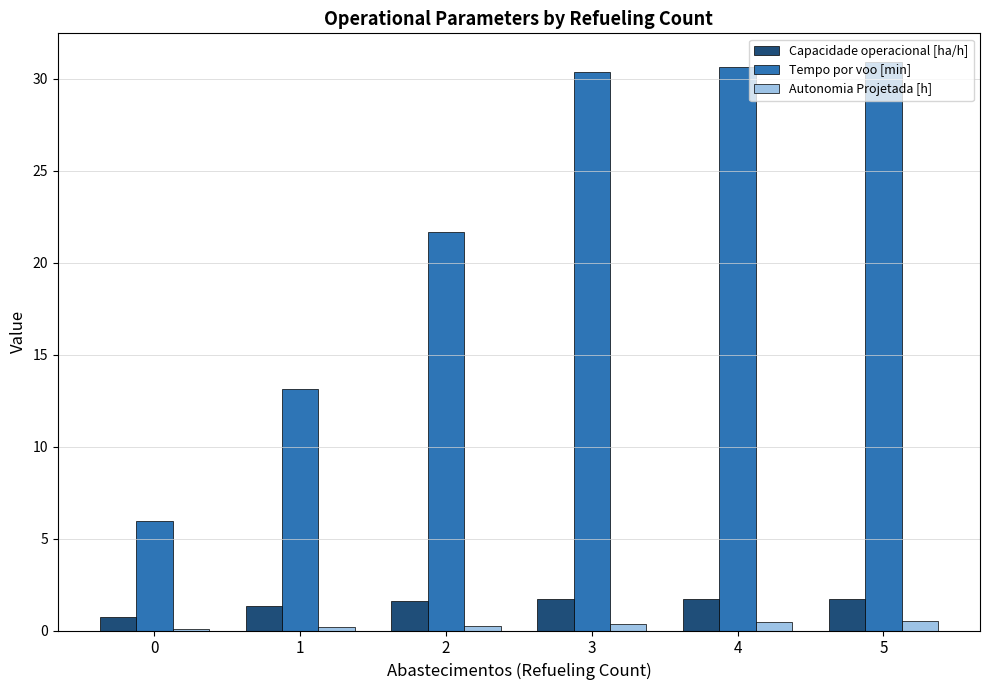

The Tempo por voo [min] series shows 6.0 at 0. True or false?

True